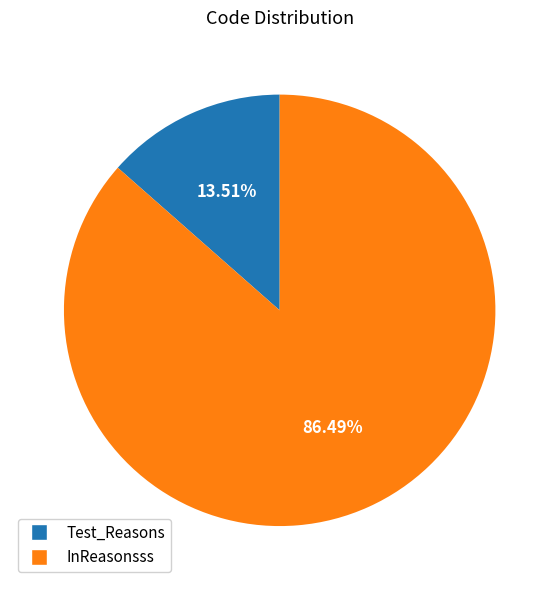

True or false: Test_Reasons accounts for 14% of the total.

True